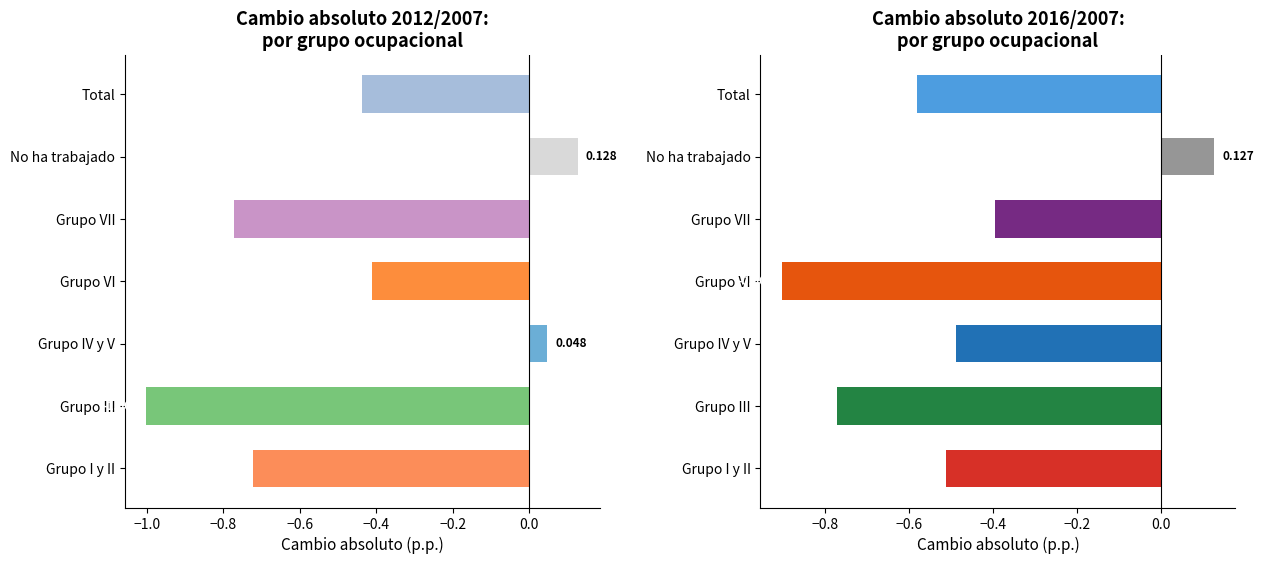

What are all the series names shown in the legend?

2012/2007, 2016/2007